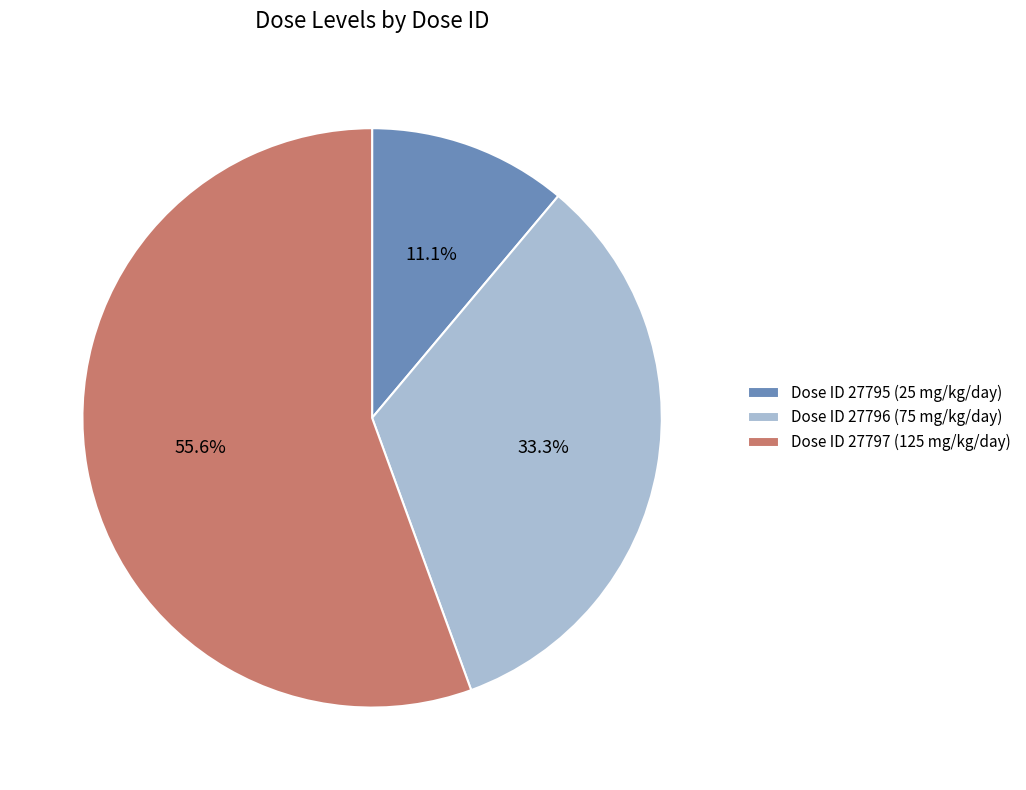

Rank the categories by value from lowest to highest.

Dose ID 27795 (25 mg/kg/day), Dose ID 27796 (75 mg/kg/day), Dose ID 27797 (125 mg/kg/day)